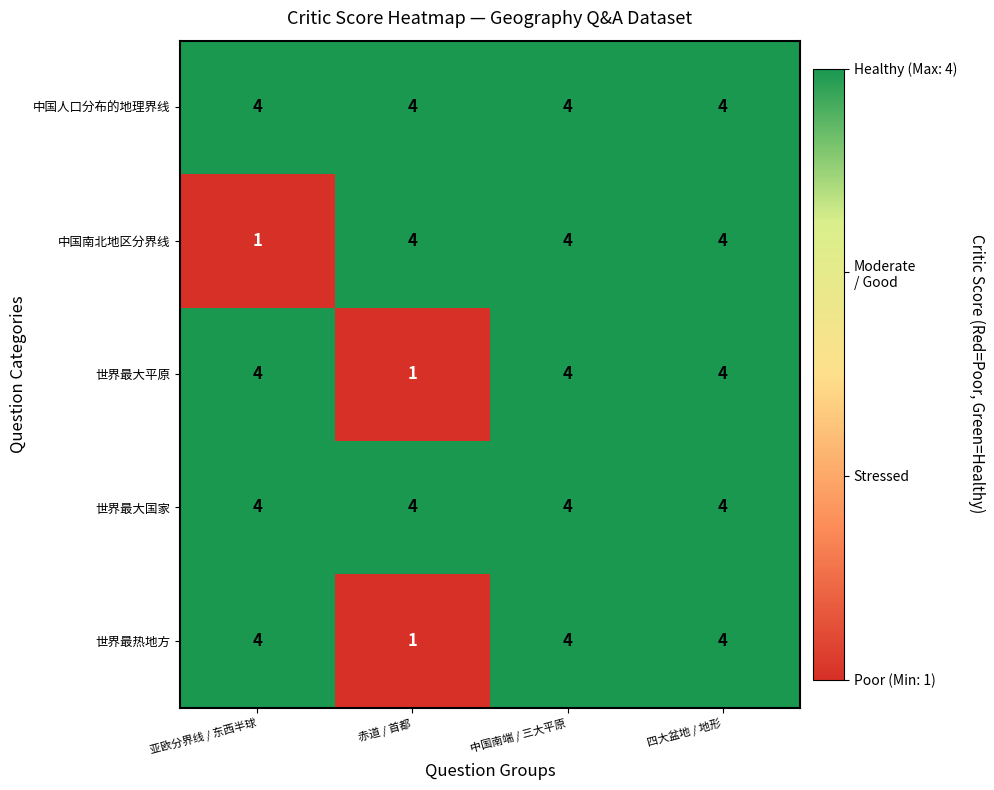

The value of 世界最大平原 at 赤道 / 首都 is 1. True or false?

True